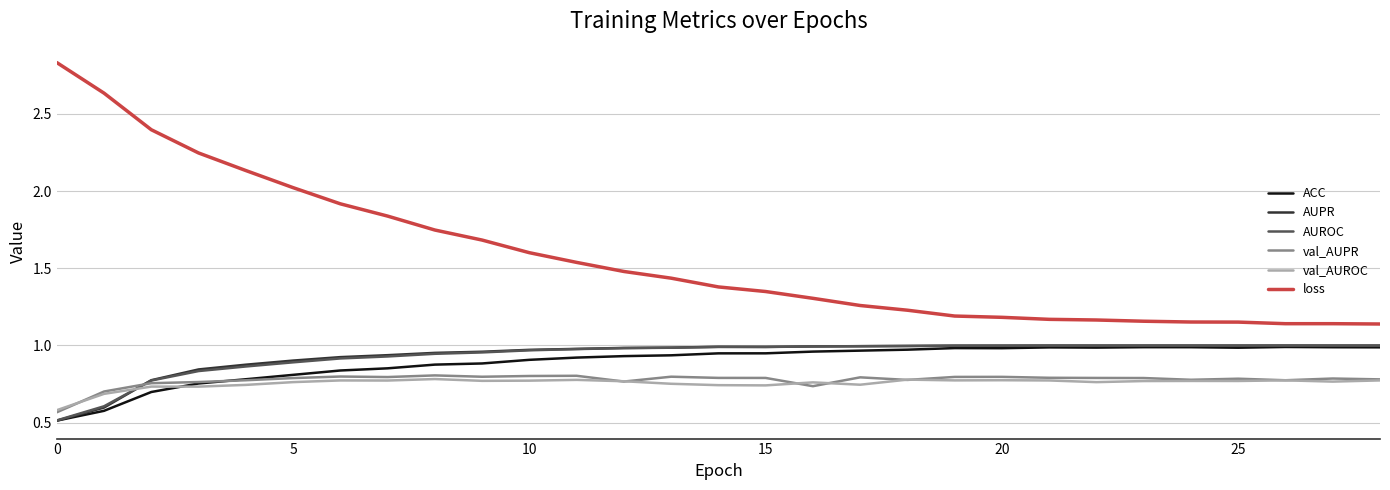

Which series has the largest total across all categories?

loss